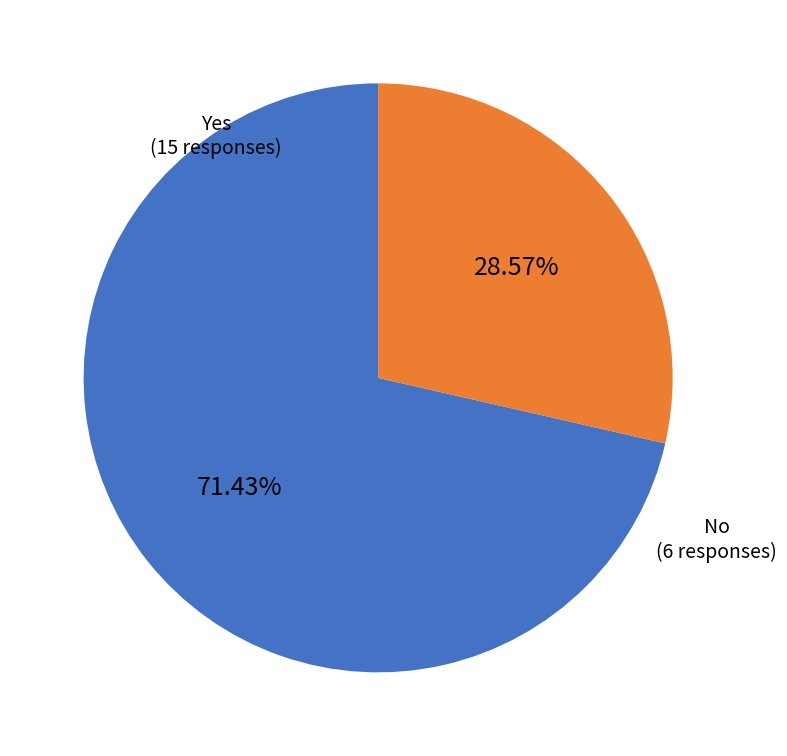

What is the ratio of the value at No to the value at Yes?

0.4